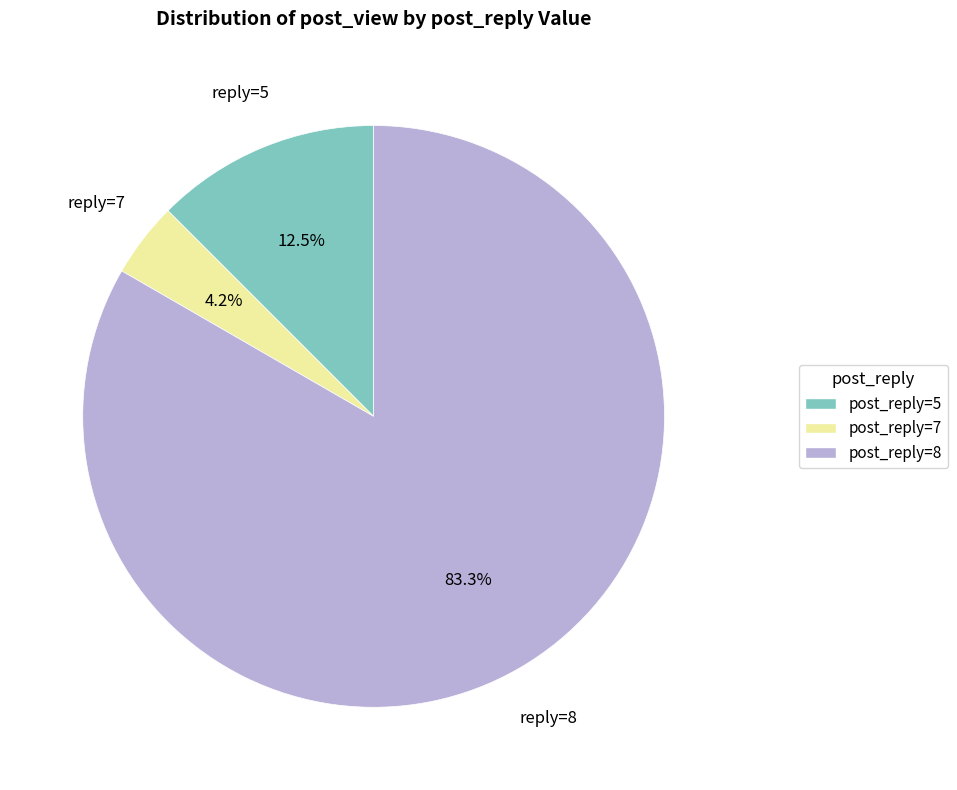

Which slice is the smallest?

post_reply=7